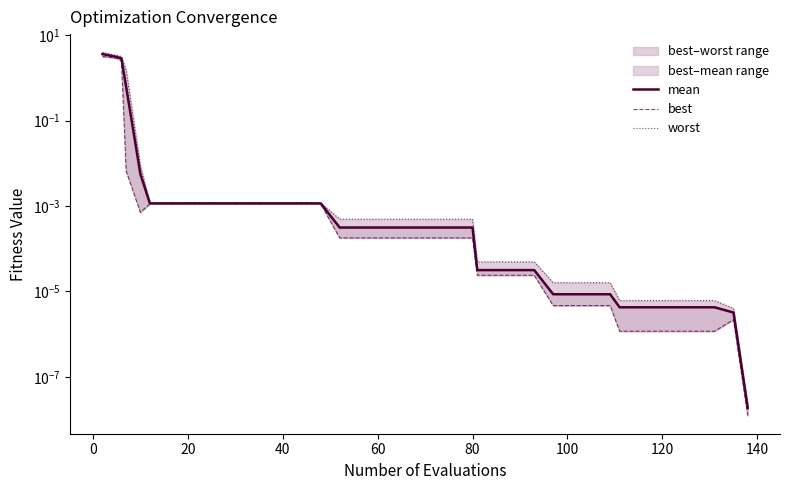

How many data points does each series have?

40